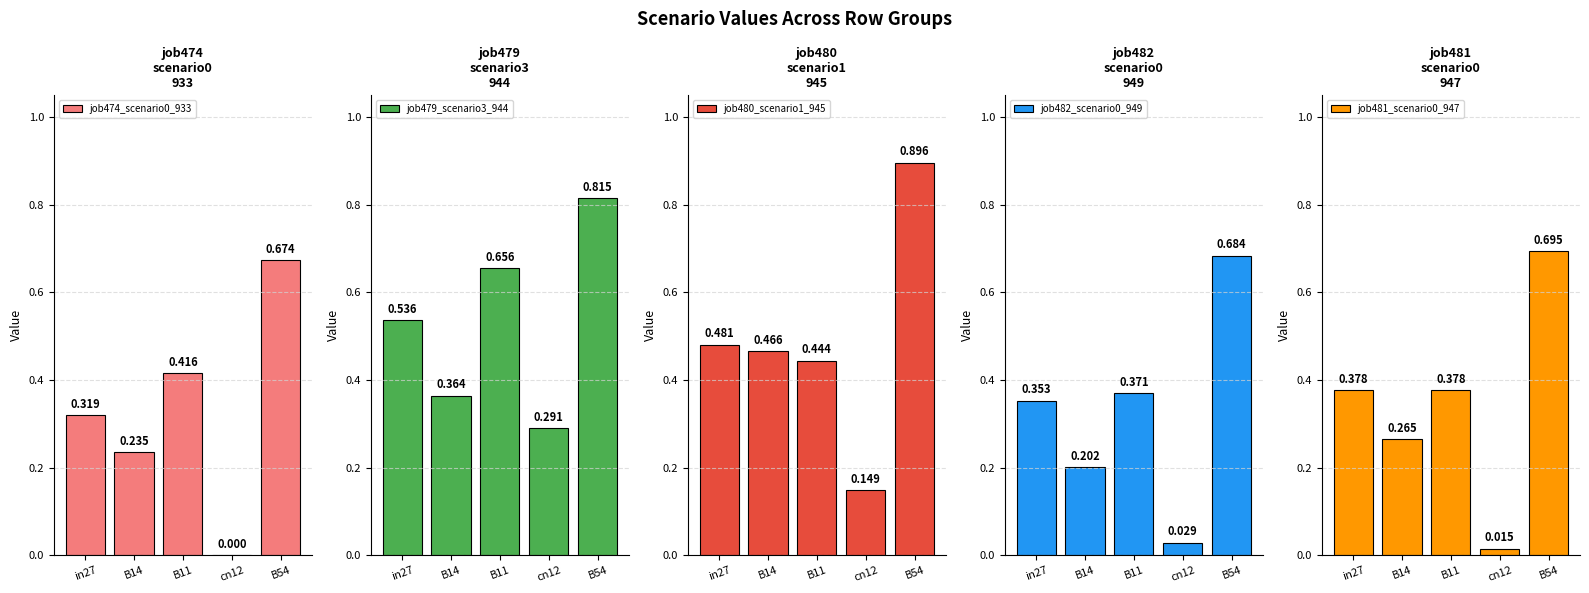

The job480_scenario1_945 series shows 0.6 at B11. True or false?

False